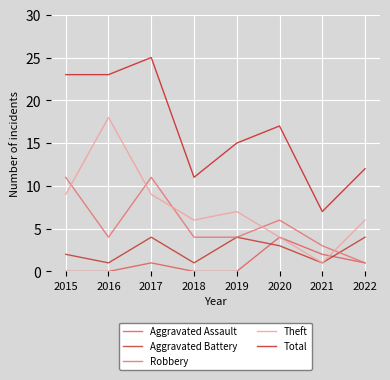

What is the minimum value for Robbery?

1